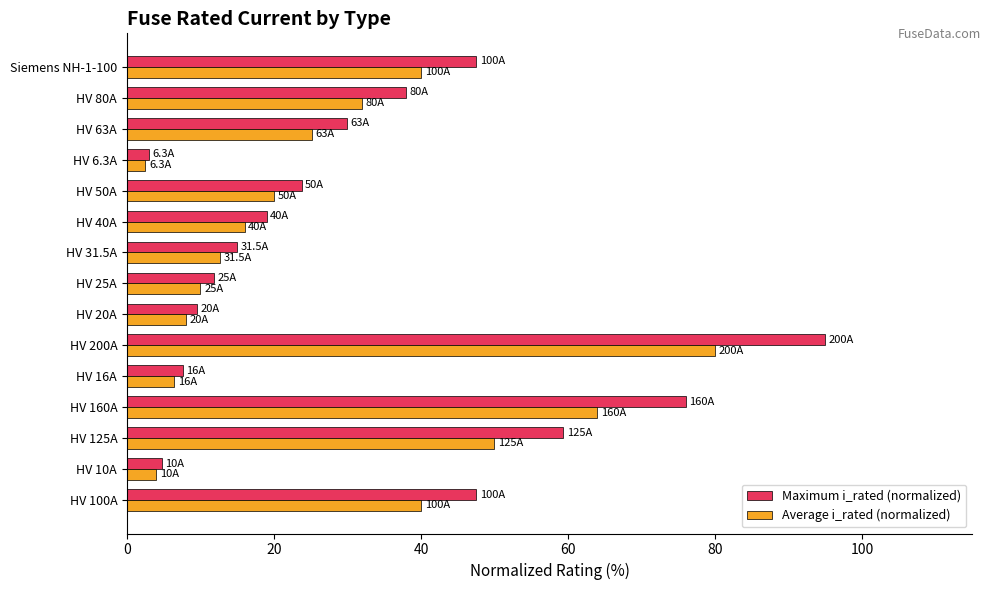

At how many categories does at least one series exceed 35?

6